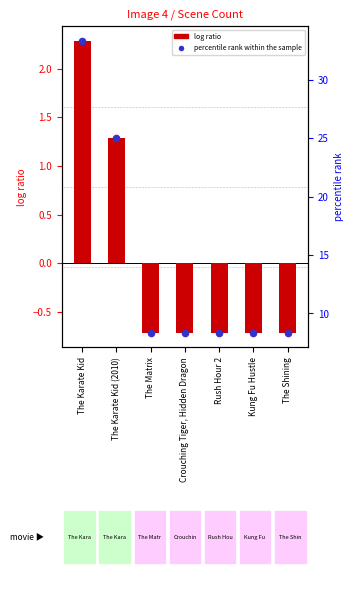

Which series has the widest spread of Y values?

percentile rank within the sample